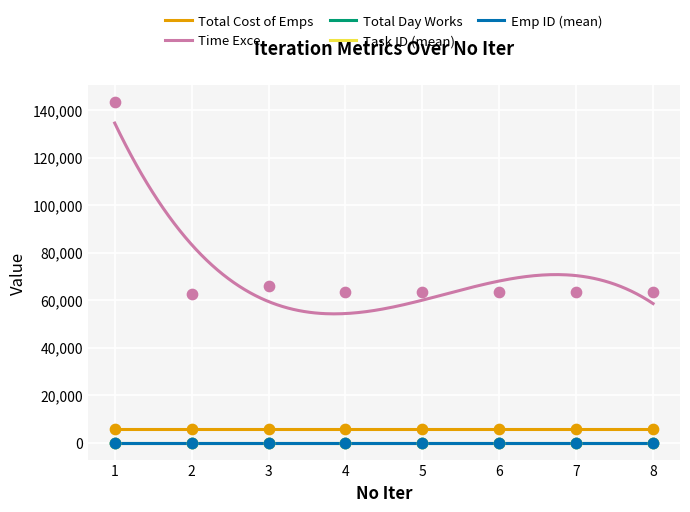

Which series has the largest Y range (max minus min)?

Time Exce